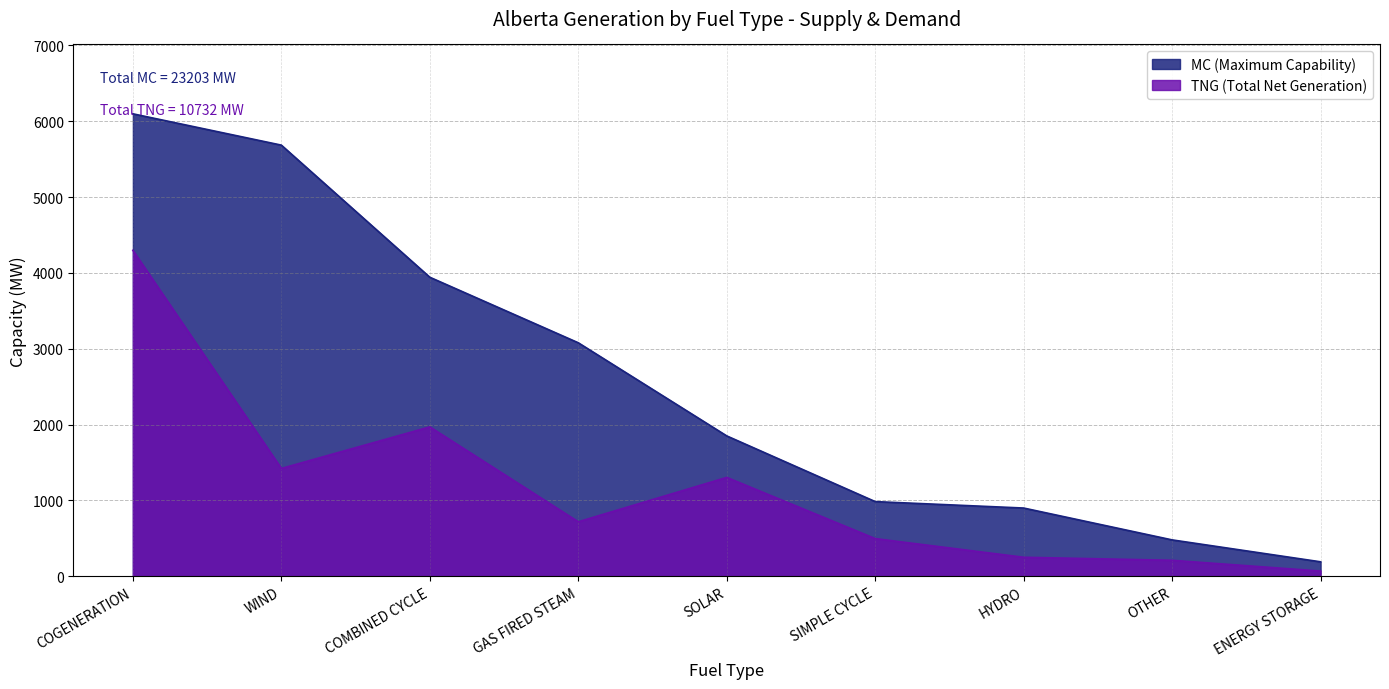

What is the spread (max minus min) of values at ENERGY STORAGE?

122